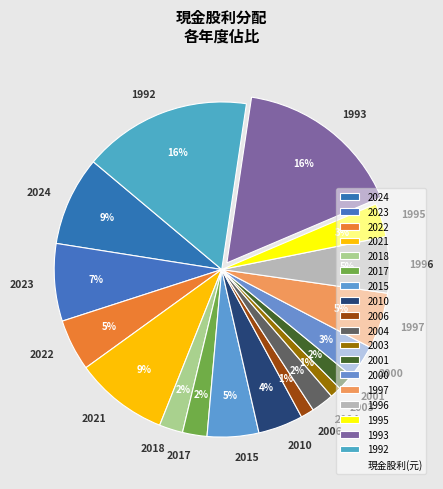

To the nearest percent, what portion does 2001 represent?

2%